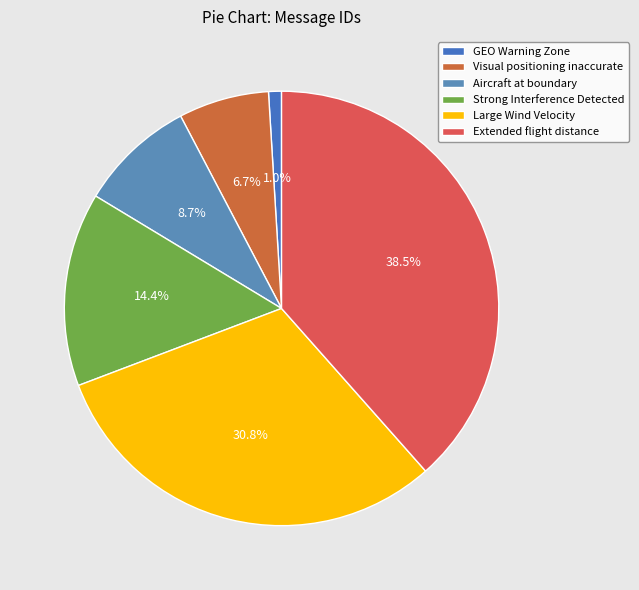

How much of the chart is everything except Aircraft at boundary?

91.3%